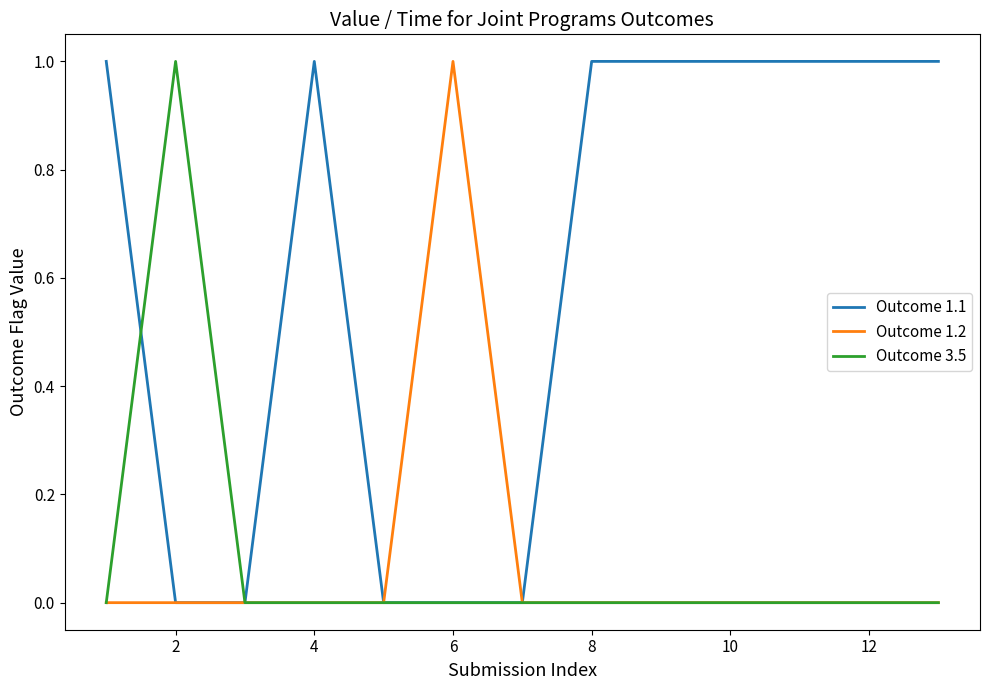

Which series has the largest total across all categories?

Outcome 1.1